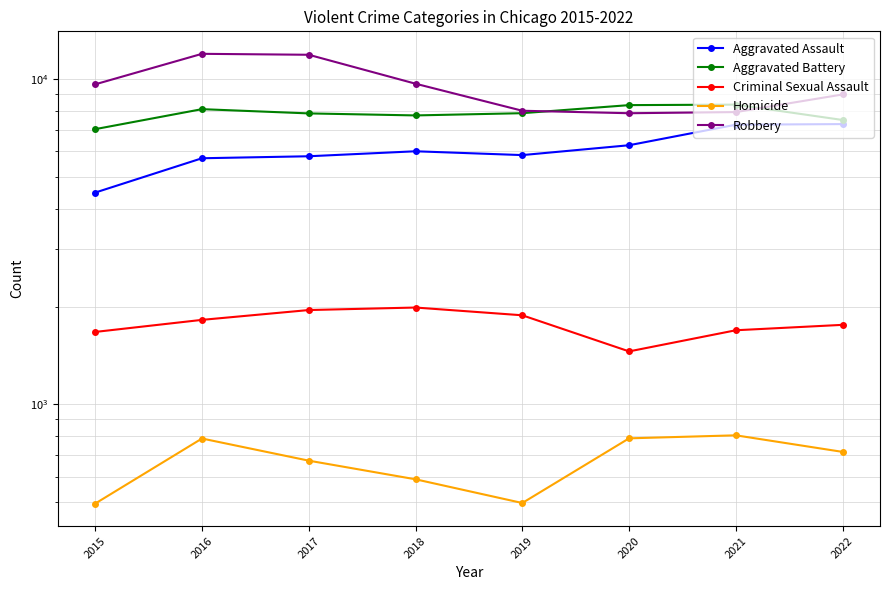

What is the maximum value for Aggravated Battery?

8348